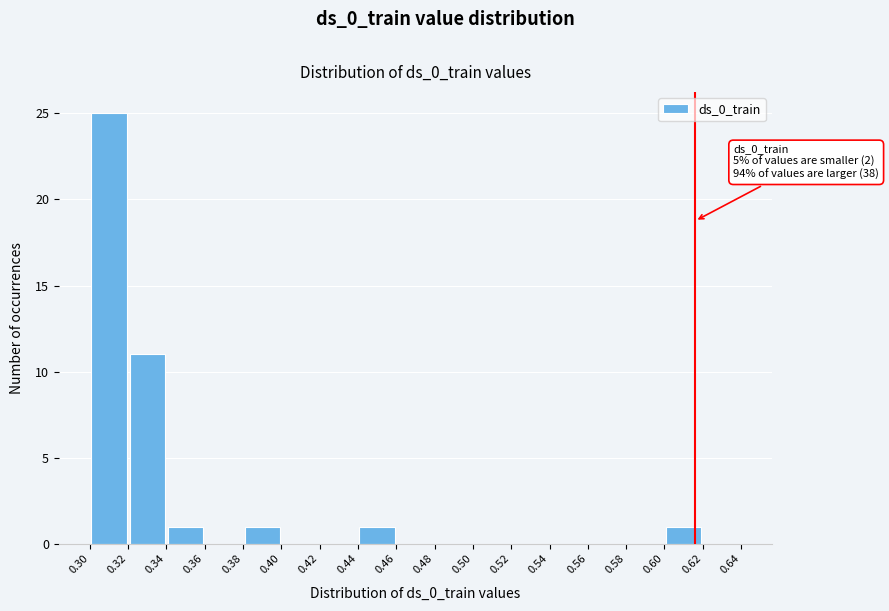

Over which range of the x-axis is the bar tallest?

0.30 to 0.32